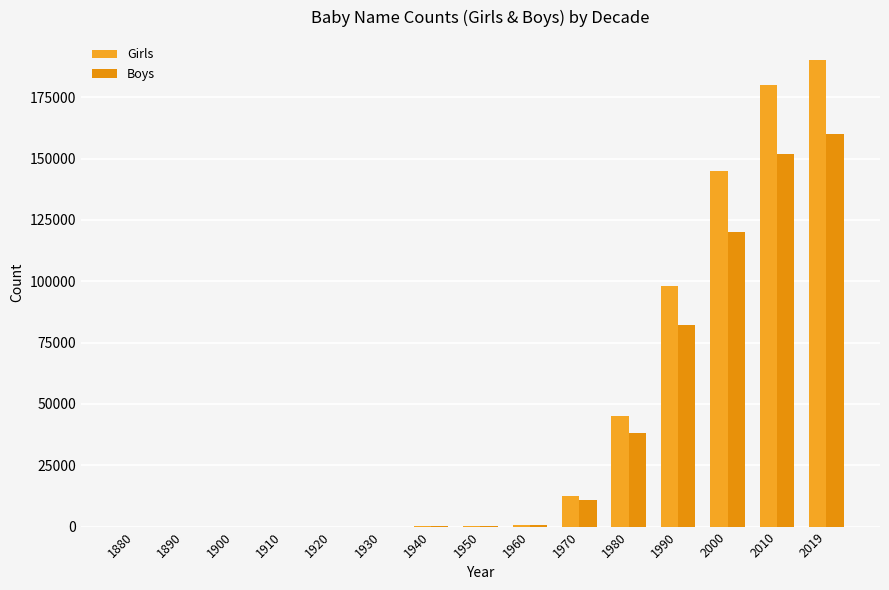

How many data points does each series have?

15